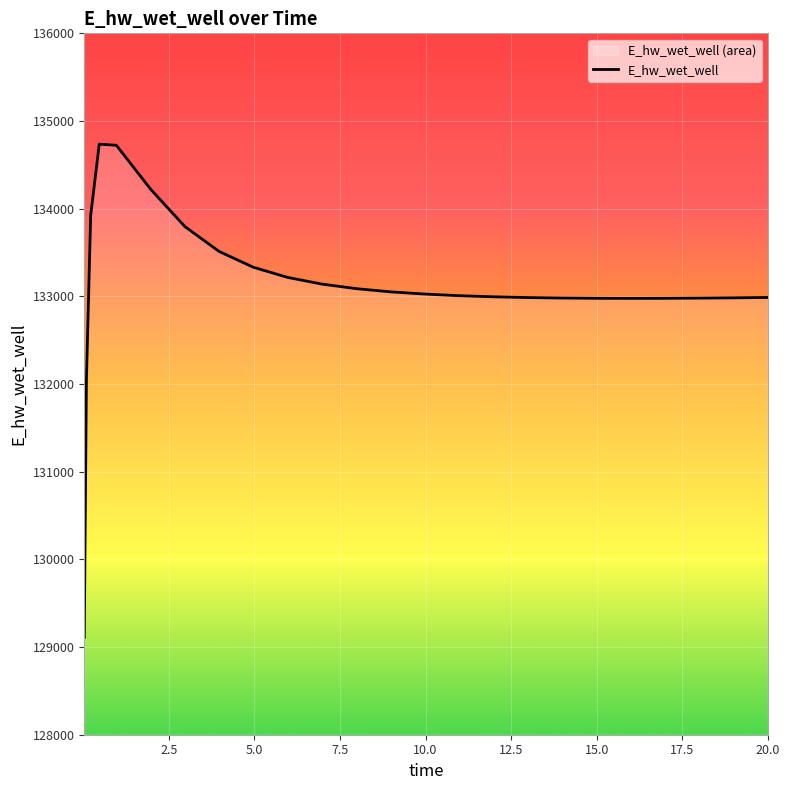

What is the maximum value shown in the chart?

134736.0